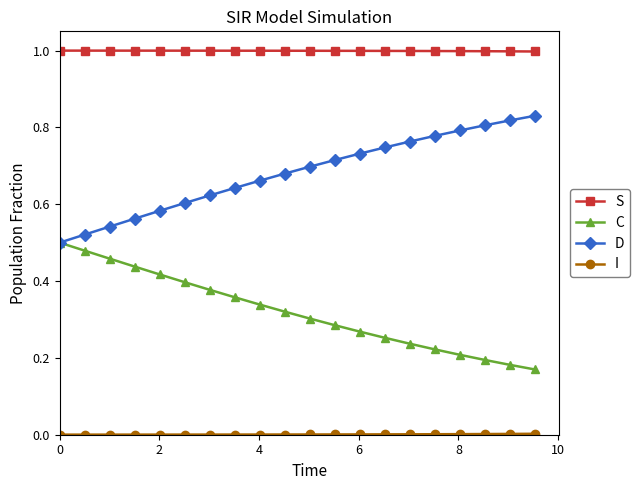

Which series has the largest total across all categories?

S